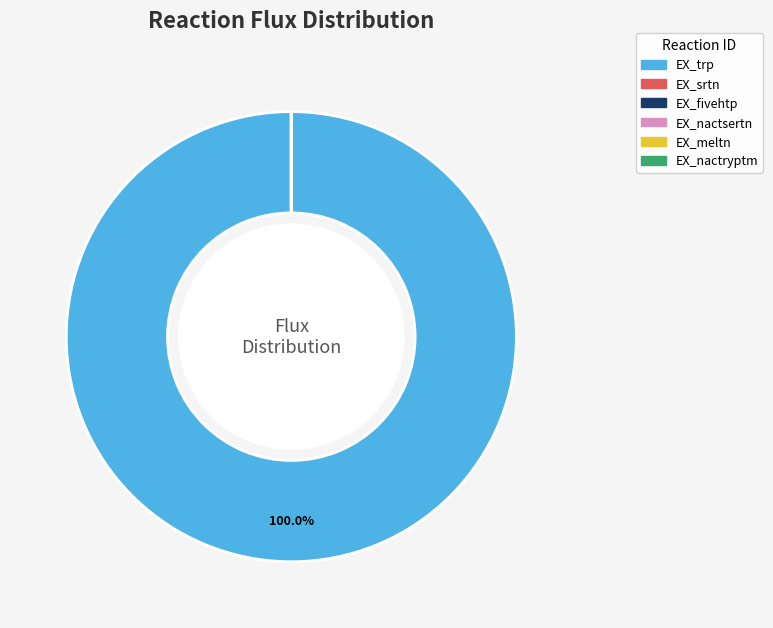

To the nearest percent, what is the difference between the largest and smallest slice percentages?

100%